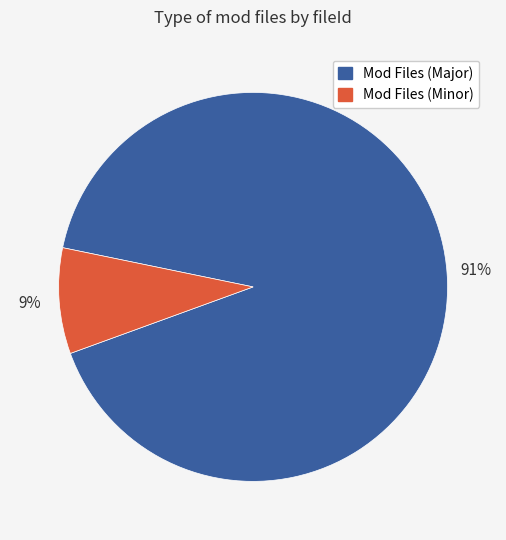

Is there any slice that represents more than half of the pie?

Yes